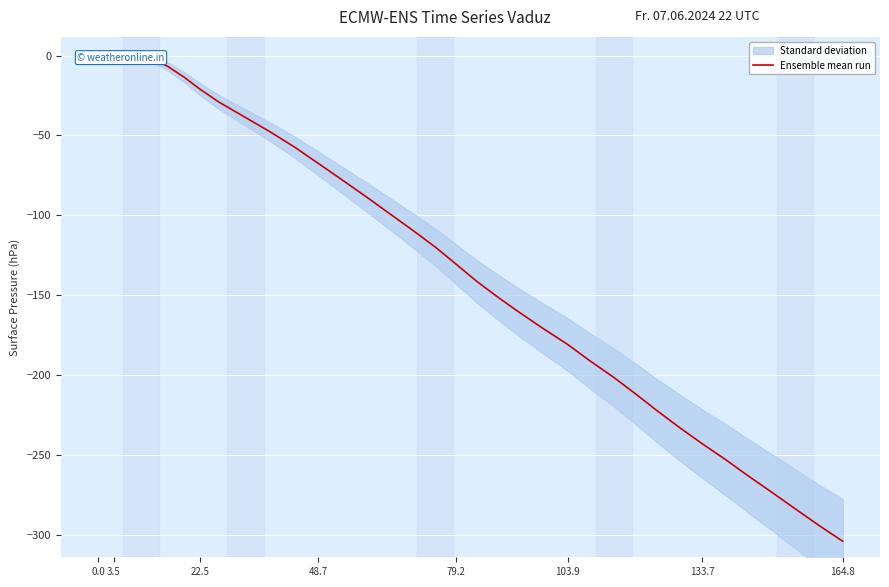

What is the sum of all values?

-4687.0